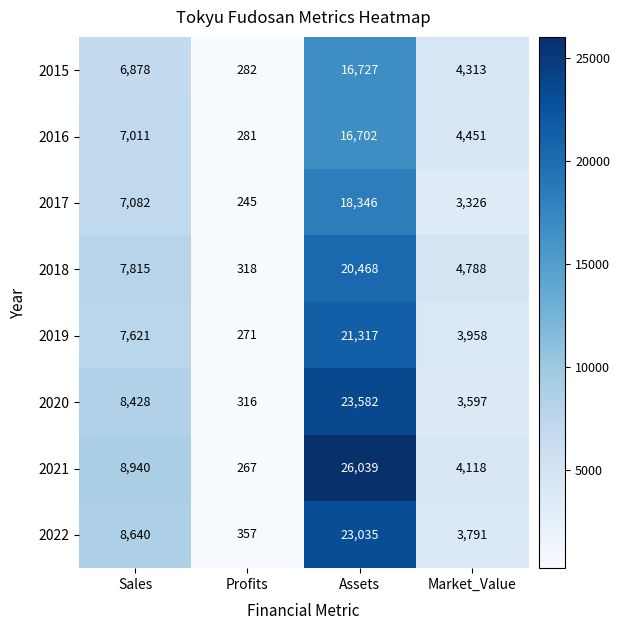

Count the number of data series in this chart.

8